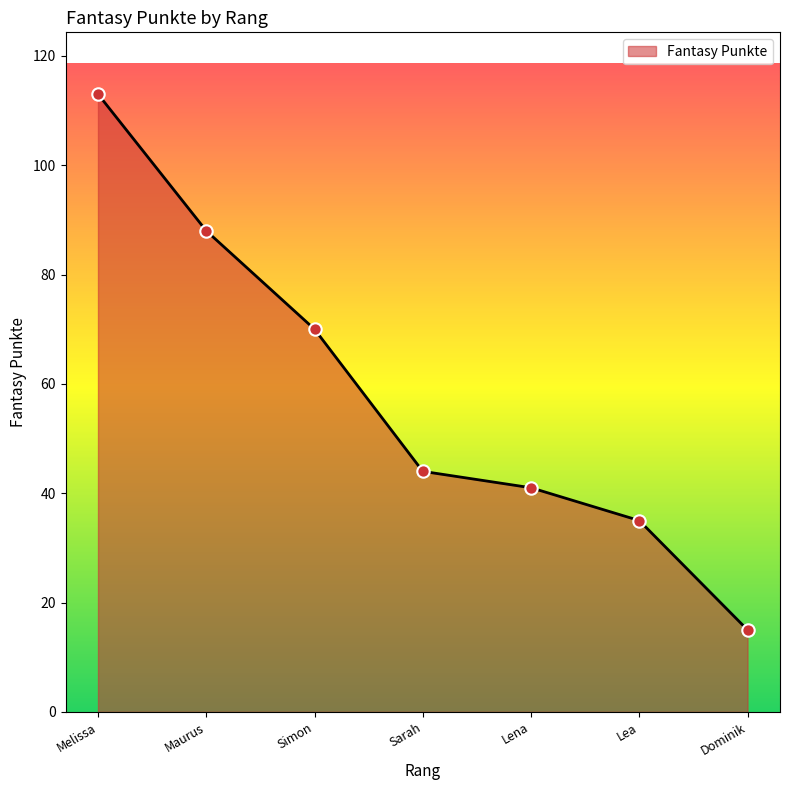

Which has a higher value, Simon or Sarah?

Simon